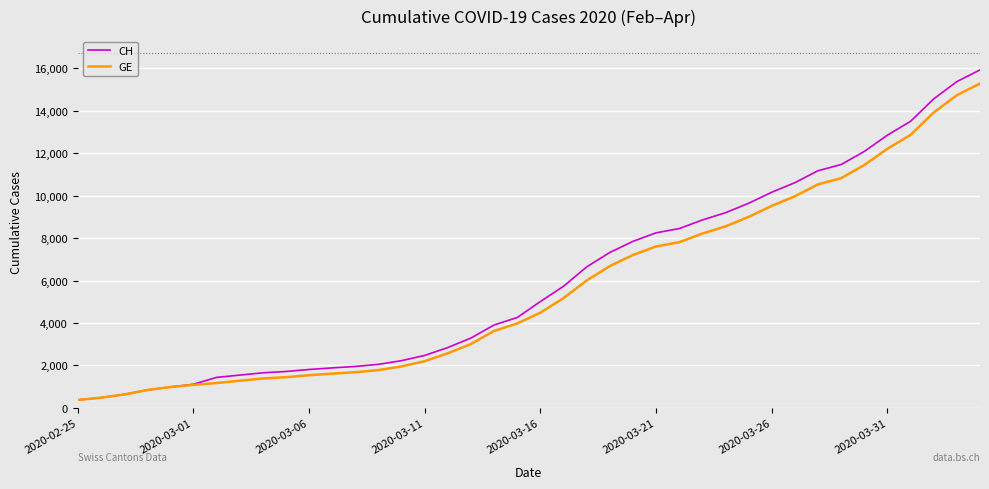

What is the minimum value for CH?

375